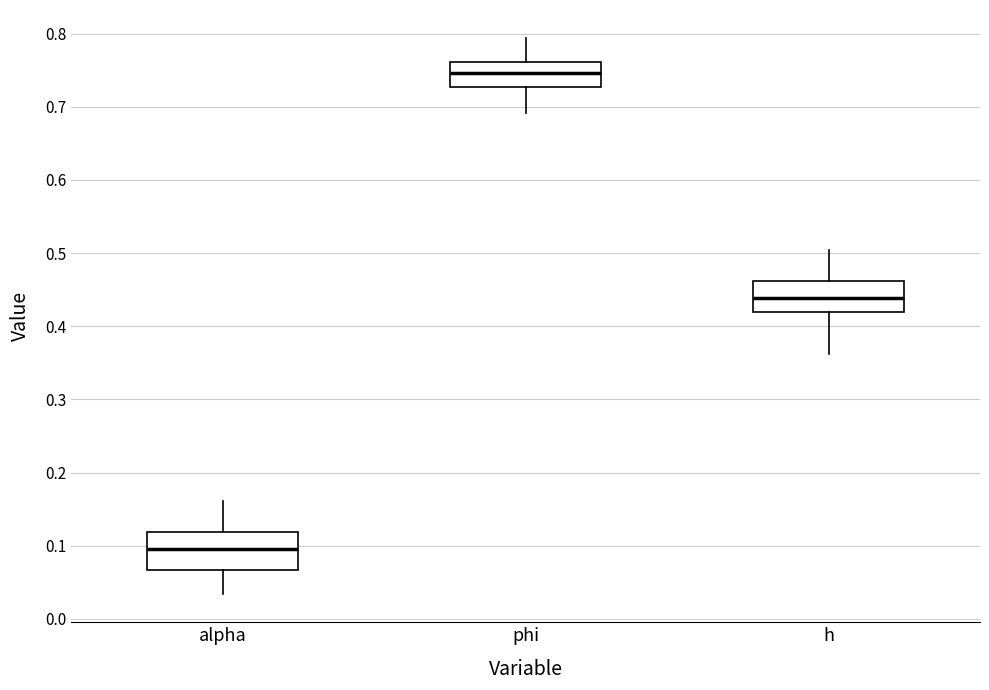

Which box has the lowest median line?

alpha